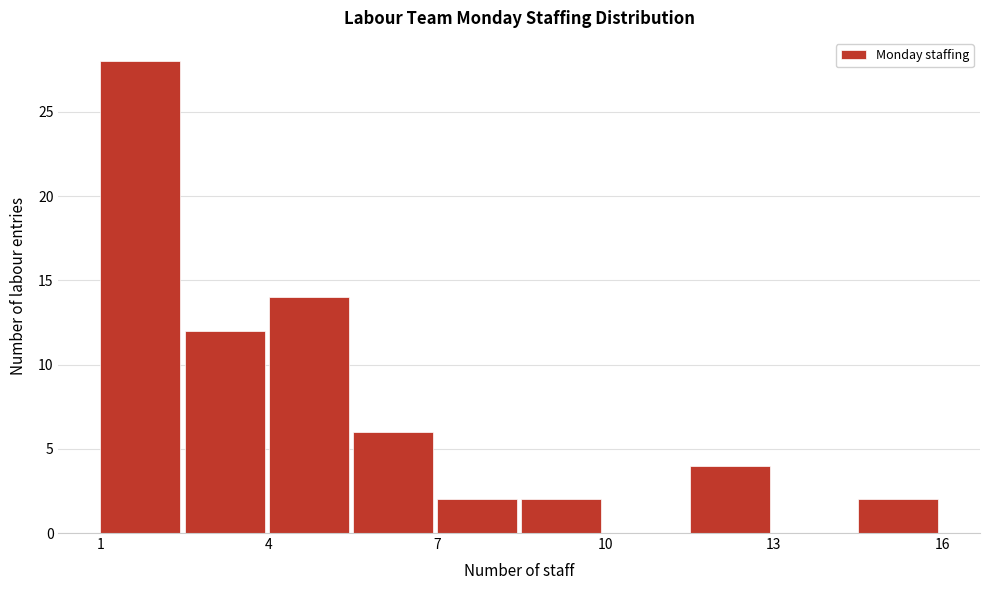

Read against the x-axis, roughly where is the centre of the tallest bar?

1.5